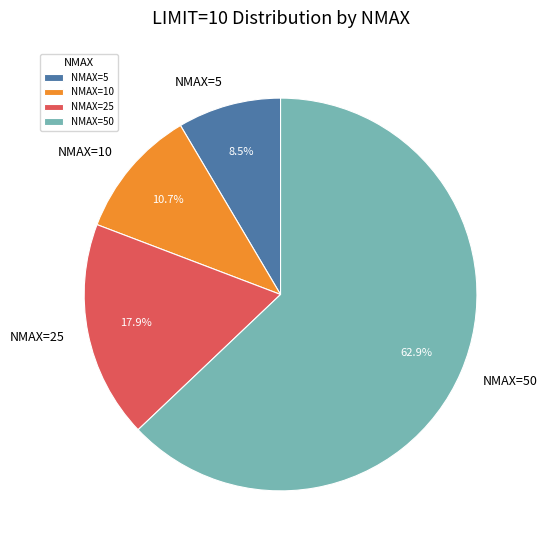

Do NMAX=25 and NMAX=5 together represent more than half of the pie?

No